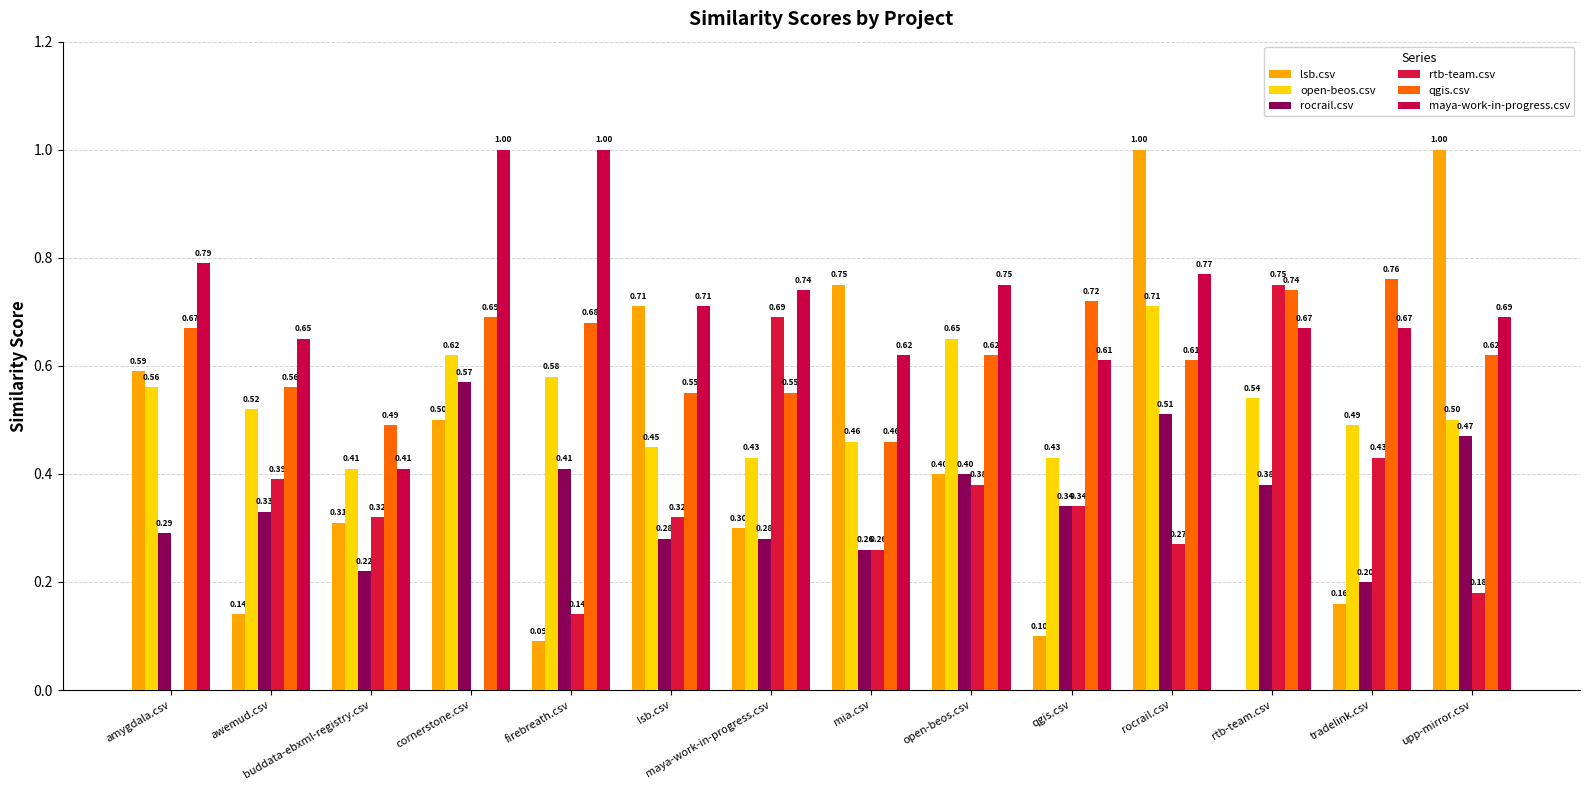

True or false: maya-work-in-progress.csv has a value of 1.0 at maya-work-in-progress.csv.

False